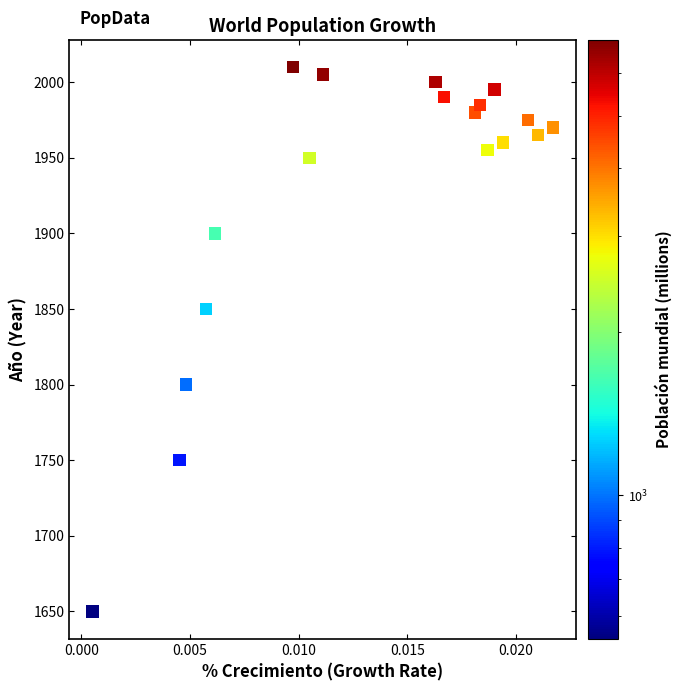

What Y value in the scatter plot is closest to 1830?

1850